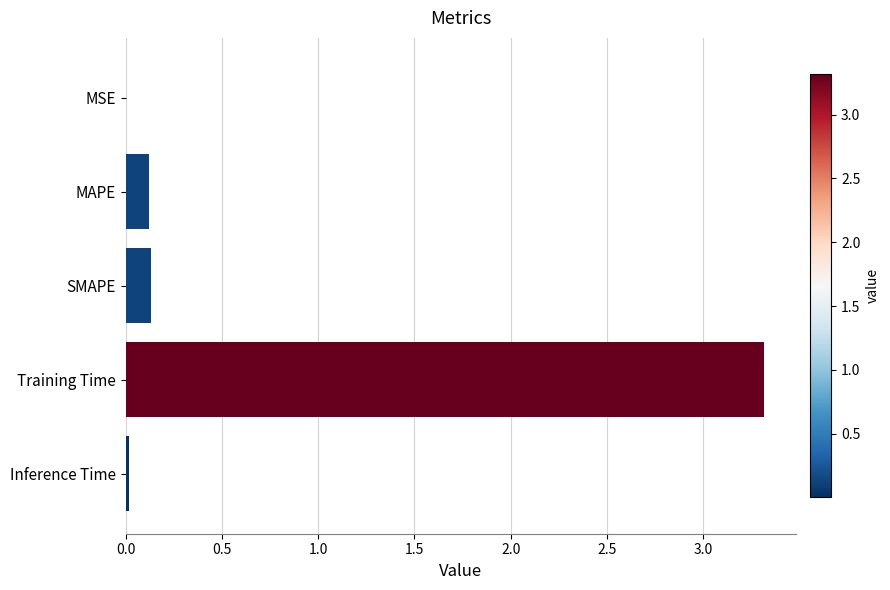

True or false: the data shows 0.0 at MSE.

True